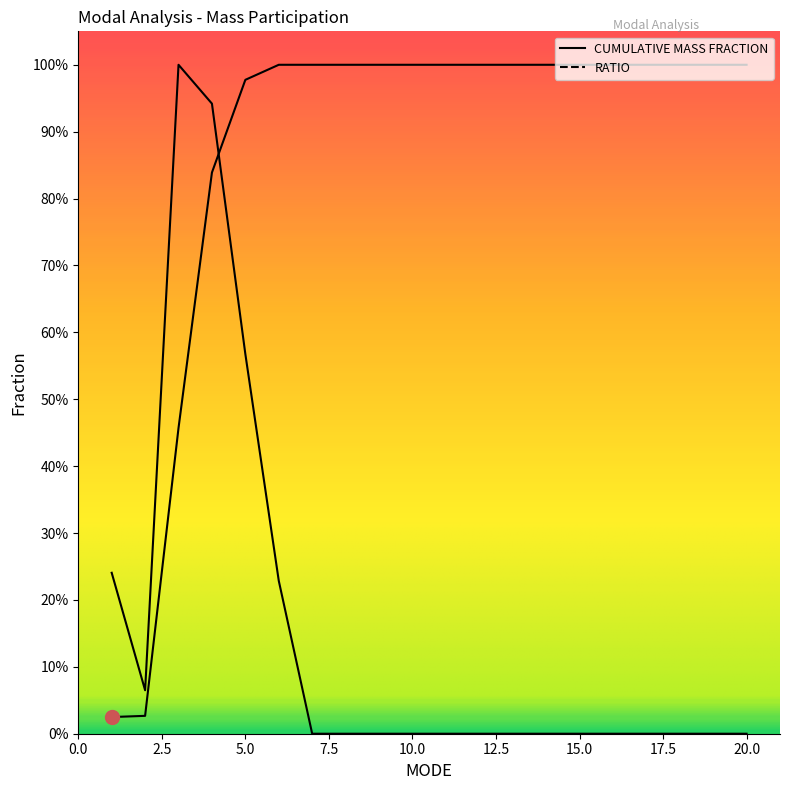

At 13, list the series in order from largest to smallest.

CUMULATIVE MASS FRACTION, RATIO